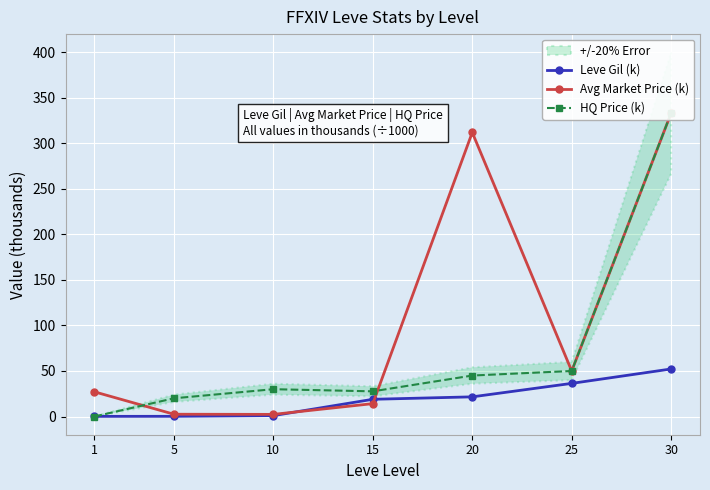

Which series changed the most between 20 and 30?

HQ Price (k)